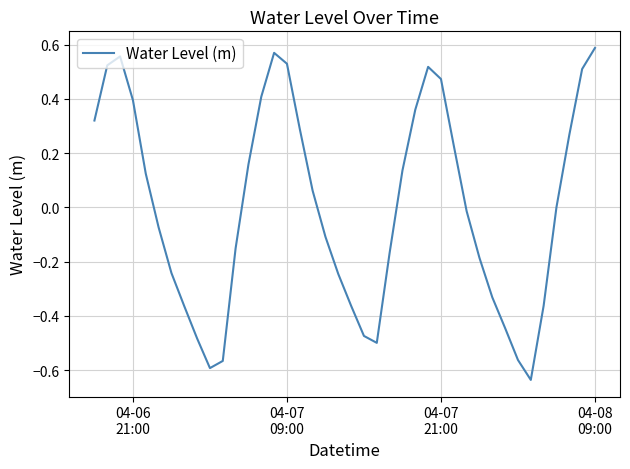

What is the difference between the maximum and minimum values?

1.2